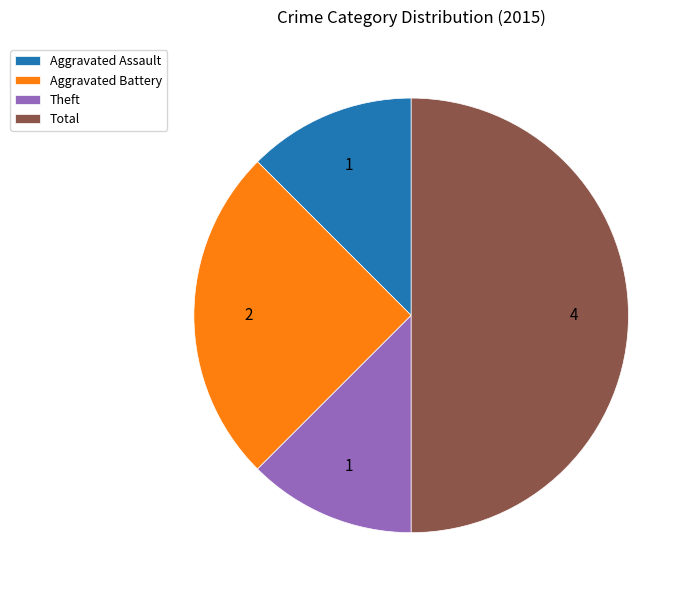

True or false: Total accounts for 50% of the total.

True